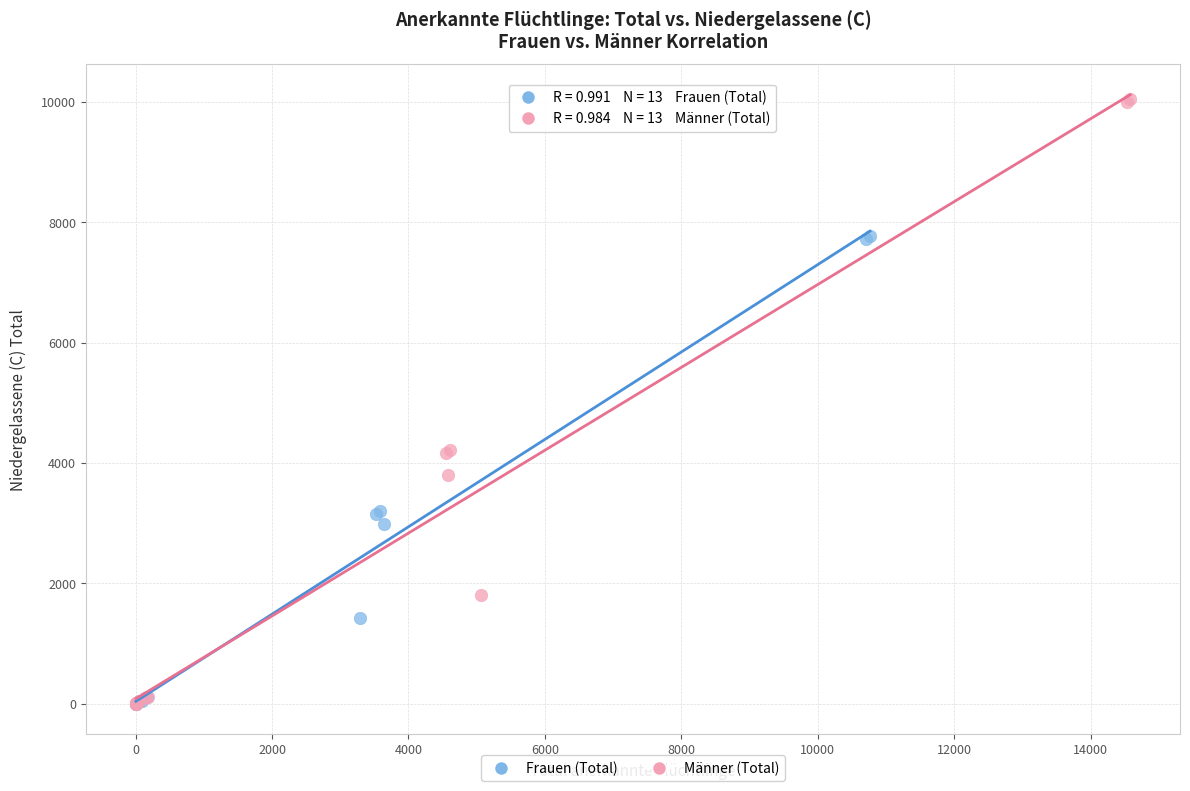

Which series has the largest Y range (max minus min)?

Männer (Total)